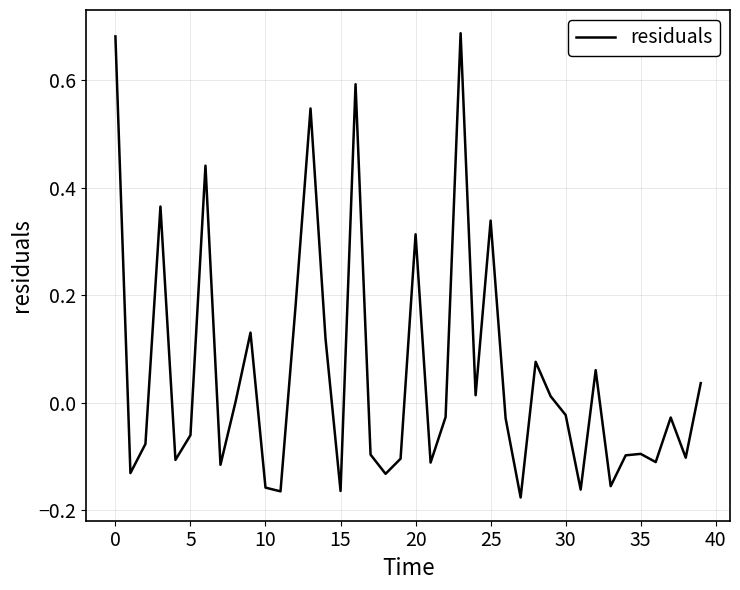

What is the difference between the maximum and minimum values?

0.9